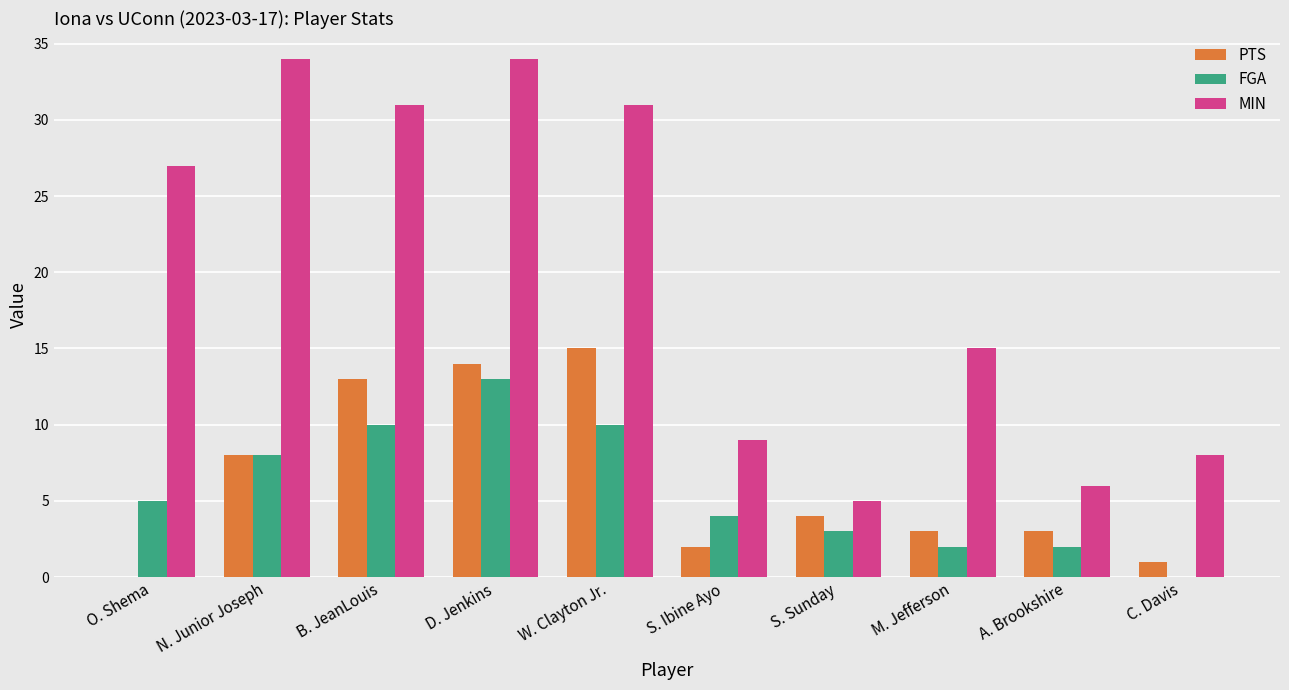

The value of FGA at S. Sunday is 5. True or false?

False